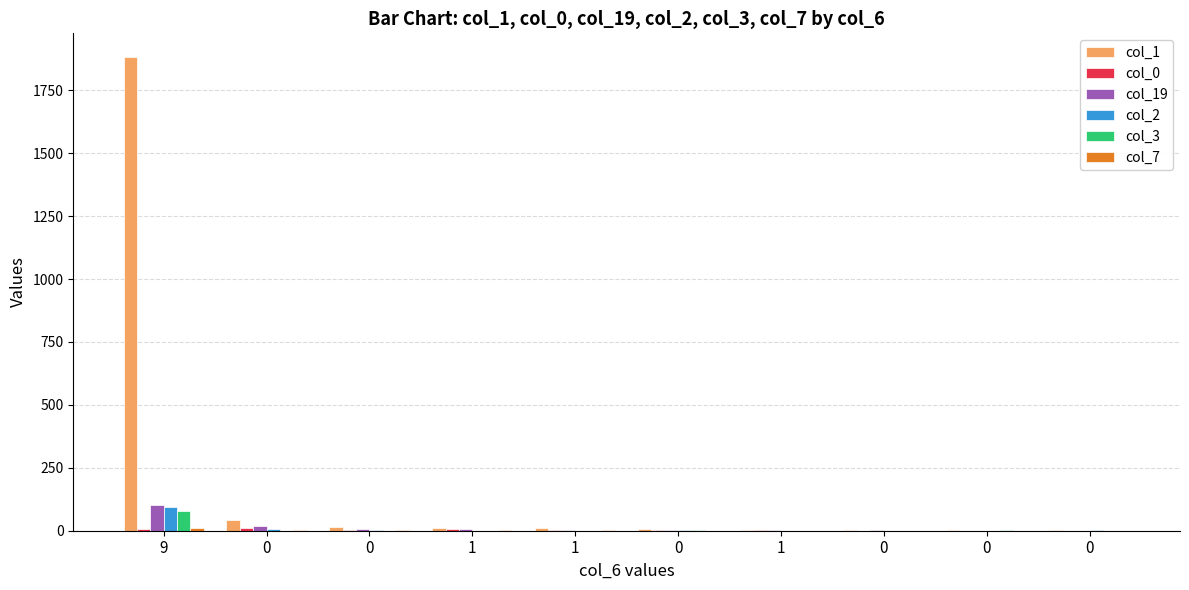

Which category has the highest value in the col_19 series?

9